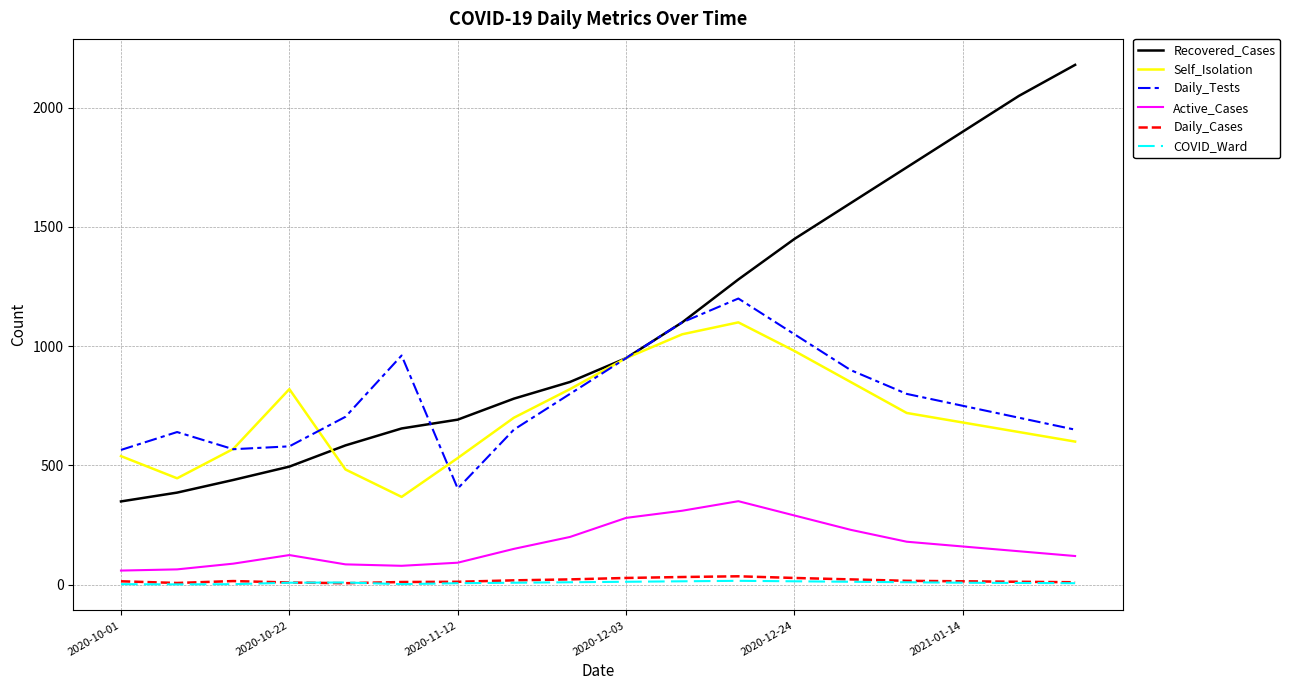

Which series has the largest total across all categories?

Recovered_Cases